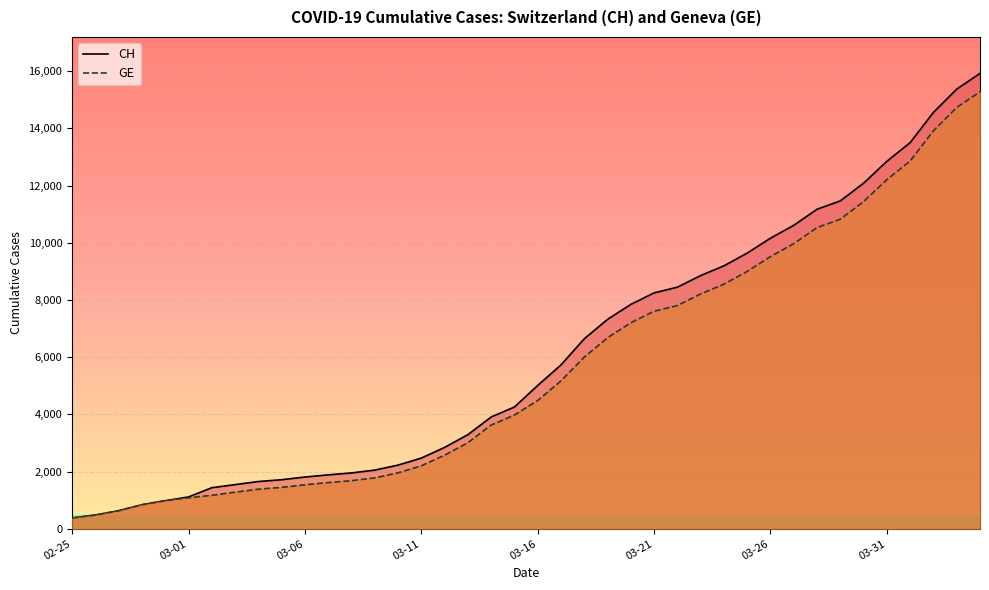

Which series has the largest total across all categories?

CH